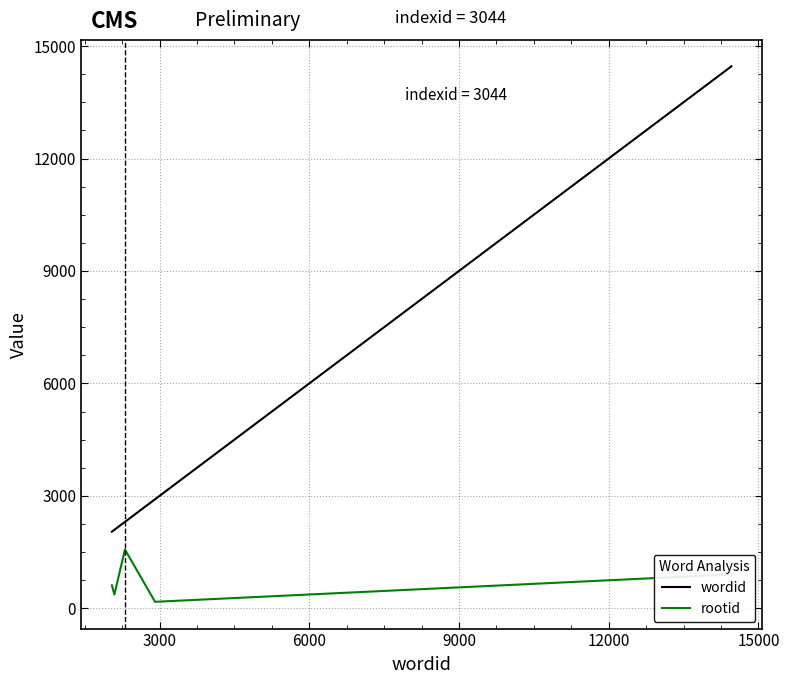

Which series has the widest spread of values?

wordid